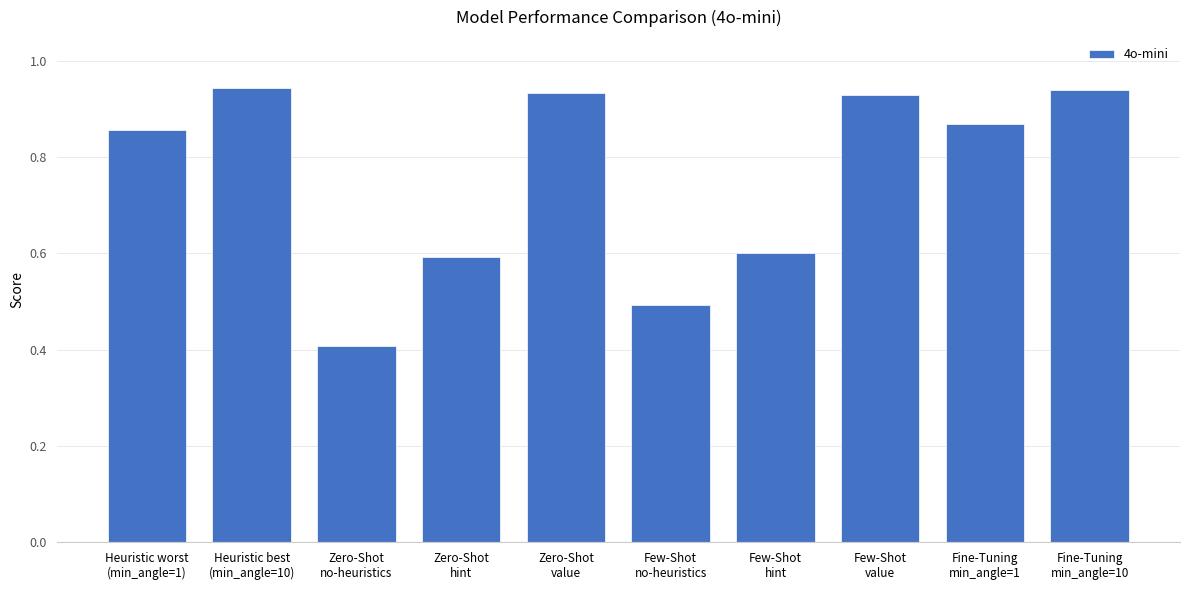

What value does the data have at Zero-Shot
hint?

0.6